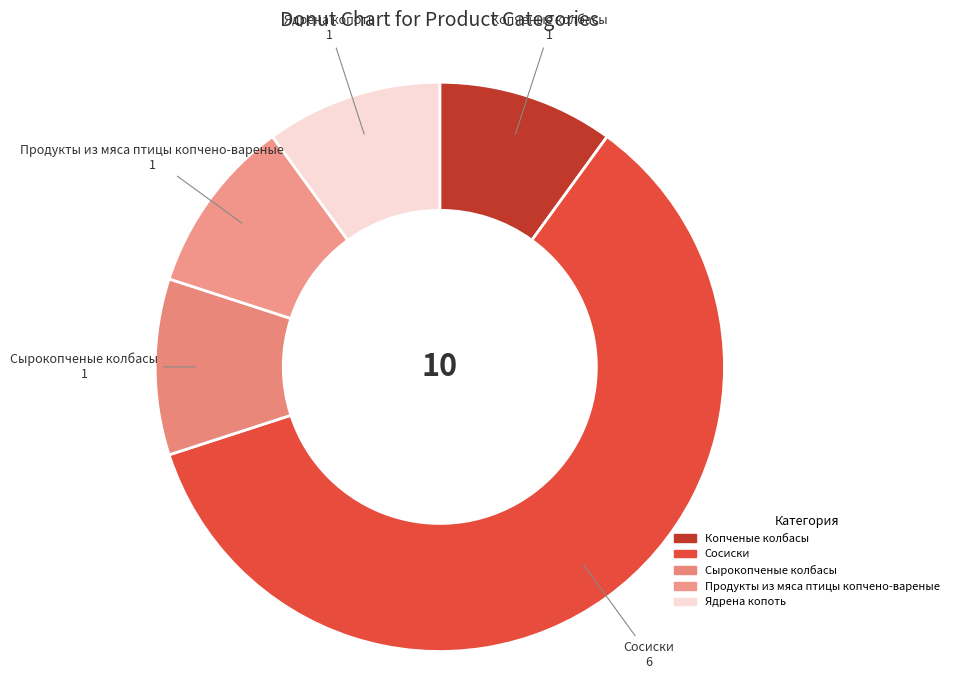

Does Сырокопченые колбасы account for over 50% of the chart?

No